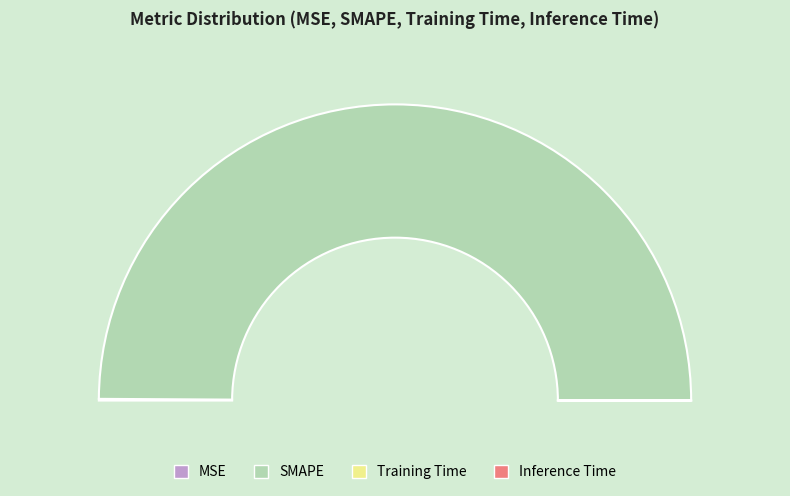

What percentage is the SMAPE slice, to the nearest percent?

100%